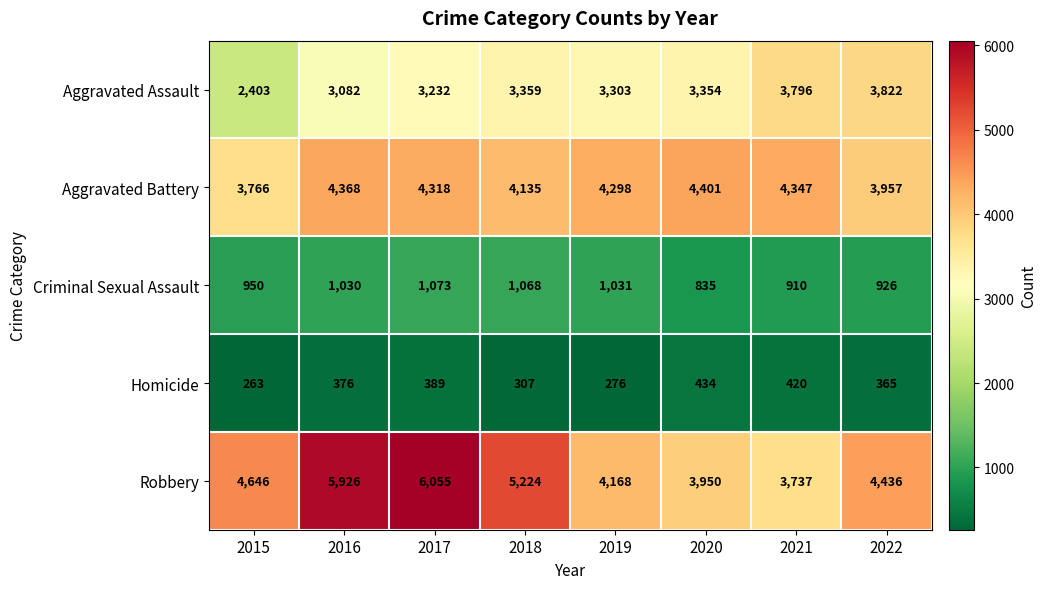

Which category has the highest value in the Robbery series?

2017